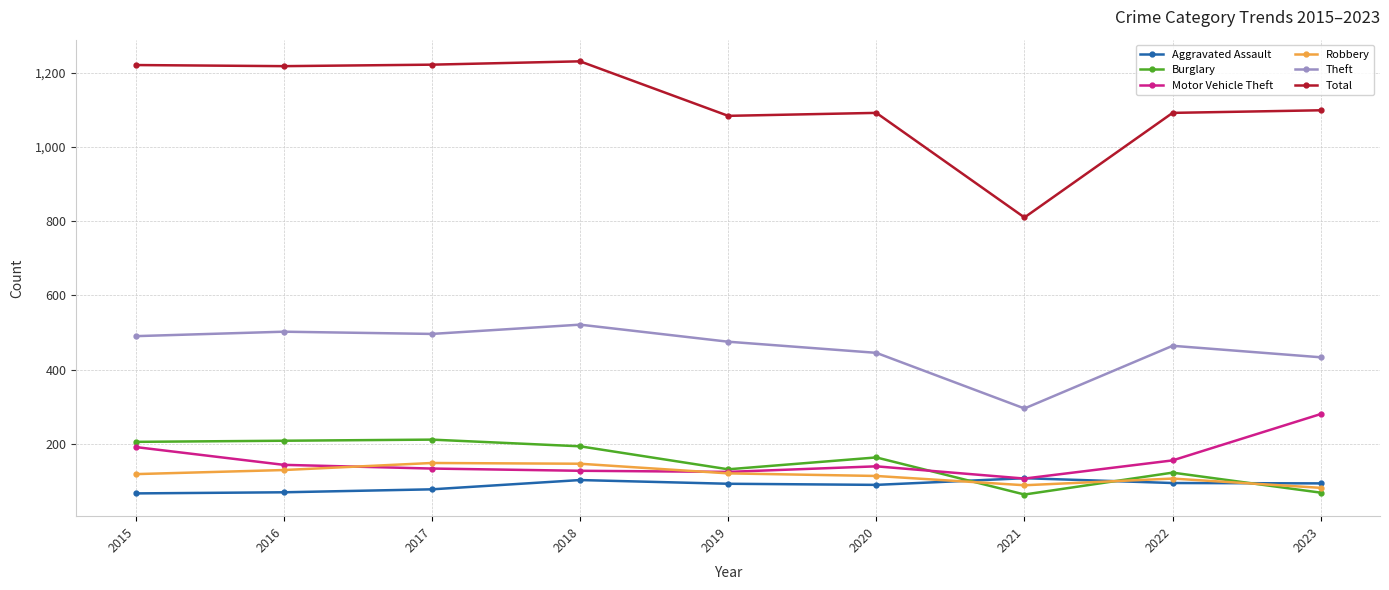

How many distinct data groups are displayed?

6